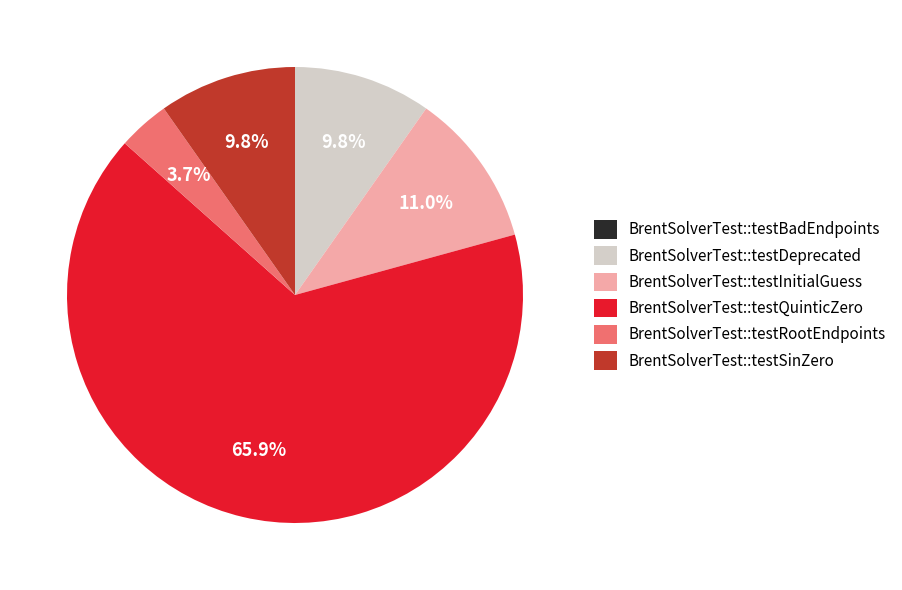

Is it true that BrentSolverTest::testSinZero is 15% of the pie?

False